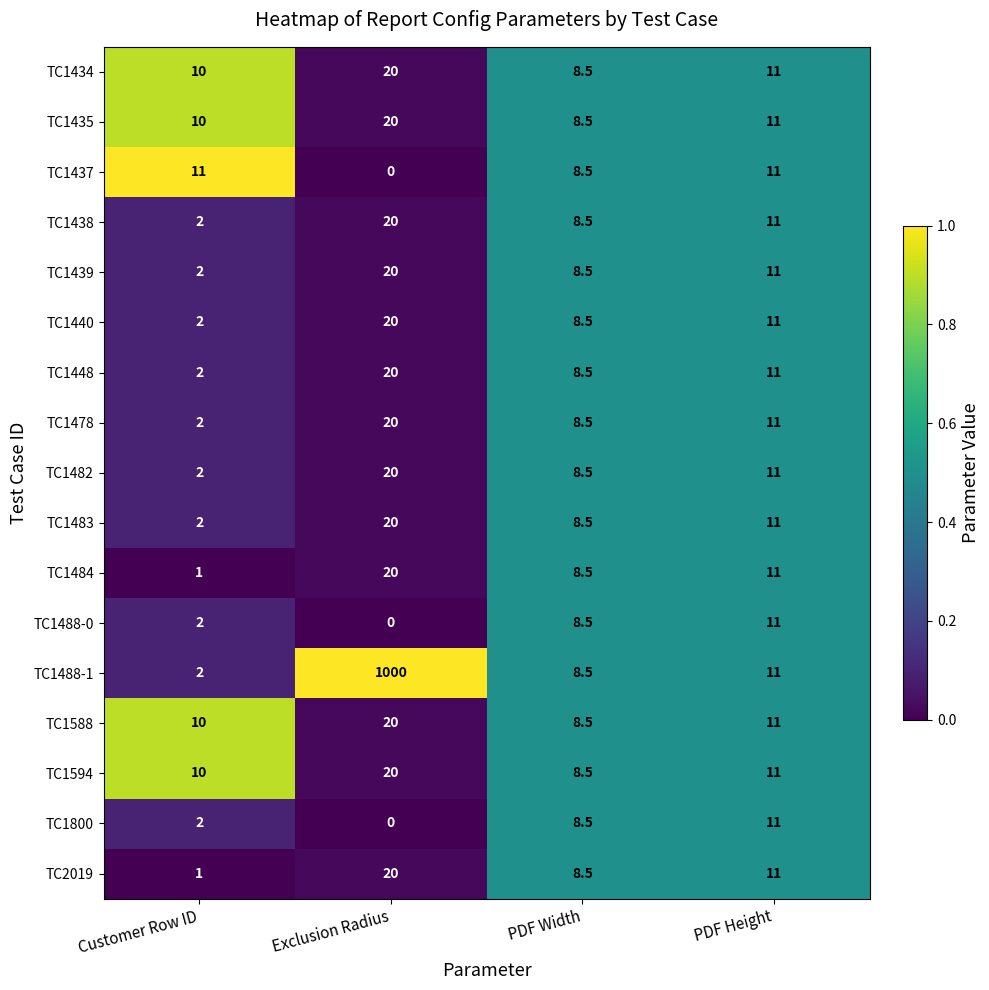

What is the difference between the second highest and minimum values in the TC1800 series?

8.5